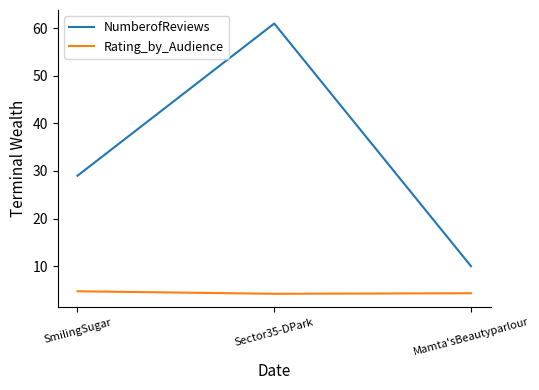

Rank the series by their average value, from highest to lowest.

NumberofReviews, Rating_by_Audience